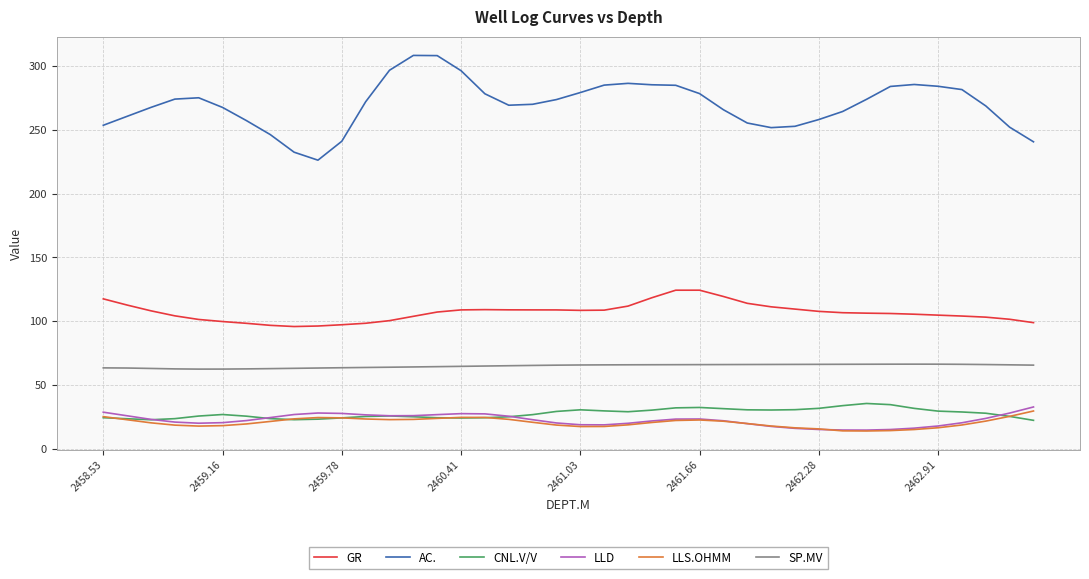

What is the sum of all GR values?

4274.2